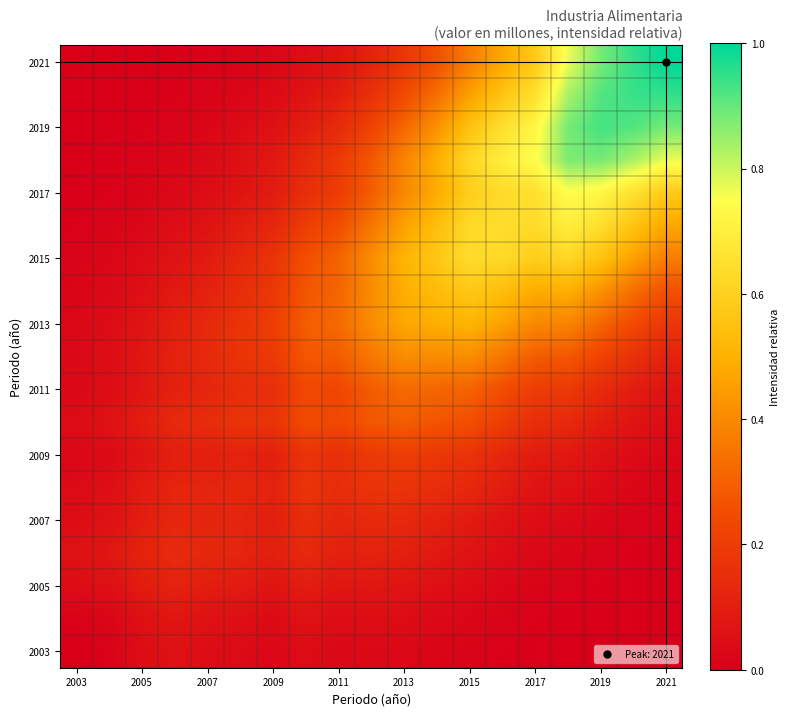

Count the number of categories in the chart.

19